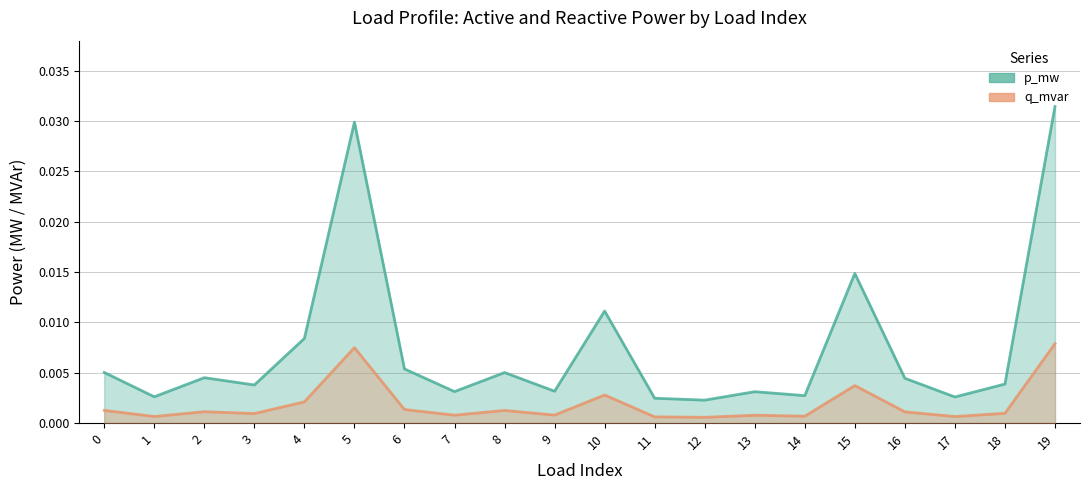

How many interior local peaks does the q_mvar series have?

6